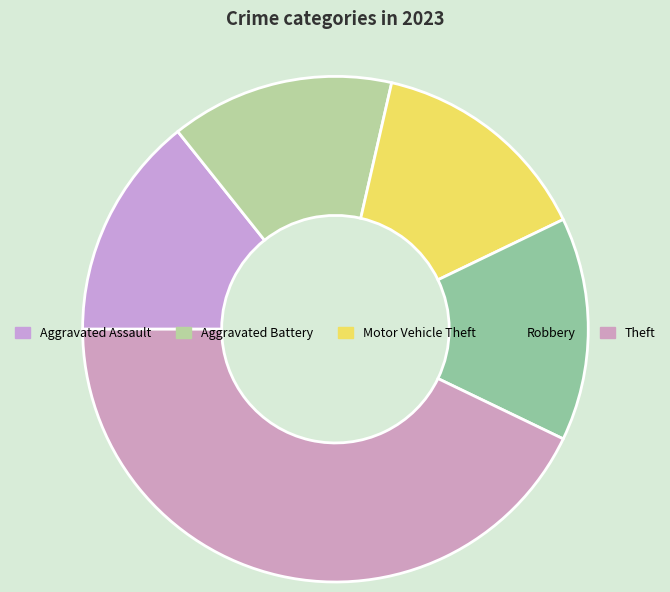

Does any single category account for the majority?

No